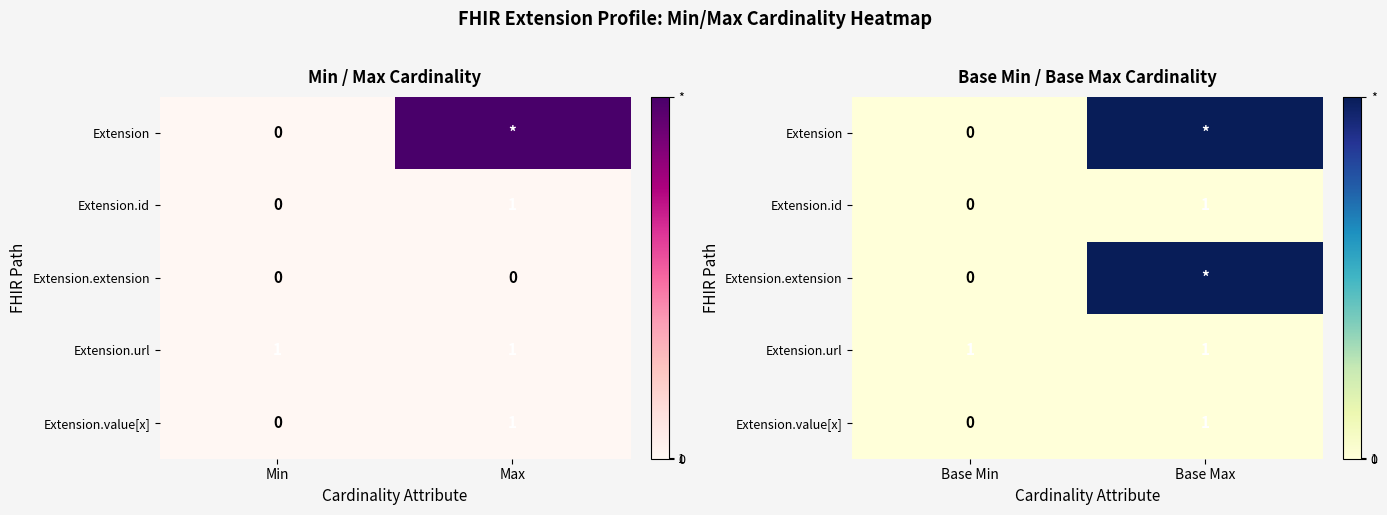

At how many categories does at least one series exceed 364?

1